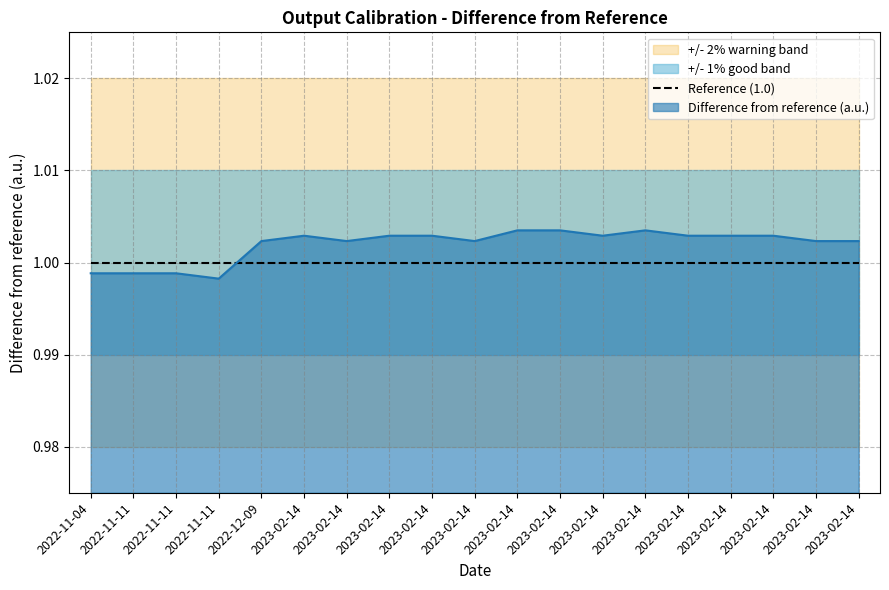

Rank the categories by value from highest to lowest.

2023-02-14, 2023-02-14, 2023-02-14, 2023-02-14, 2023-02-14, 2023-02-14, 2023-02-14, 2023-02-14, 2023-02-14, 2023-02-14, 2022-12-09, 2023-02-14, 2023-02-14, 2023-02-14, 2023-02-14, 2022-11-04, 2022-11-11, 2022-11-11, 2022-11-11